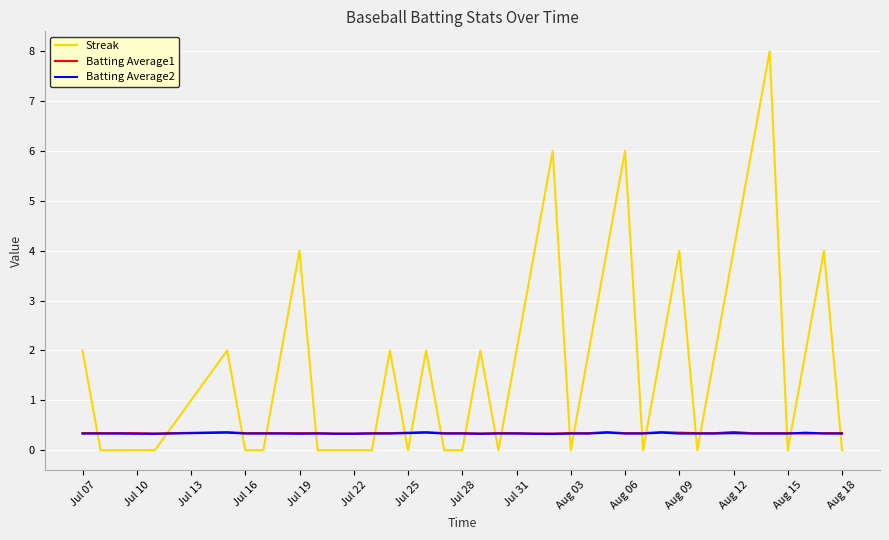

Which series has the largest total across all categories?

Streak